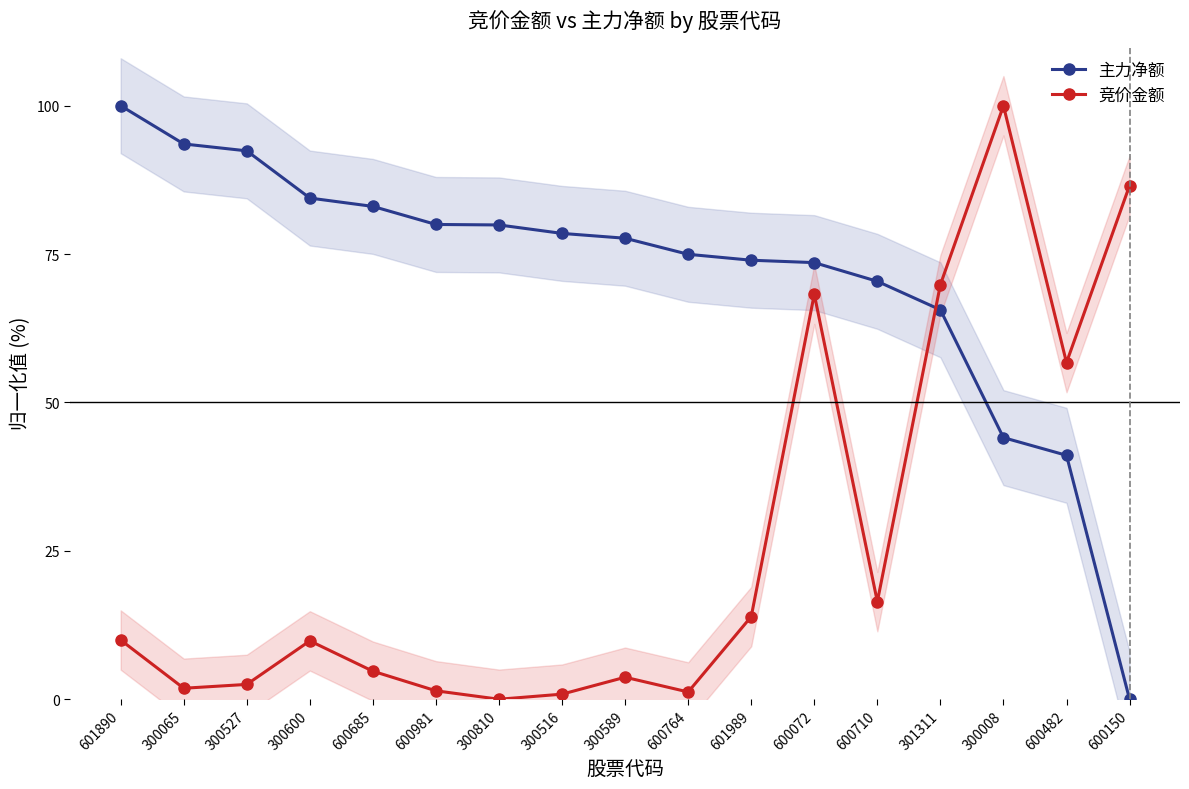

At which category does 竞价金额 reach its first local valley?

300065